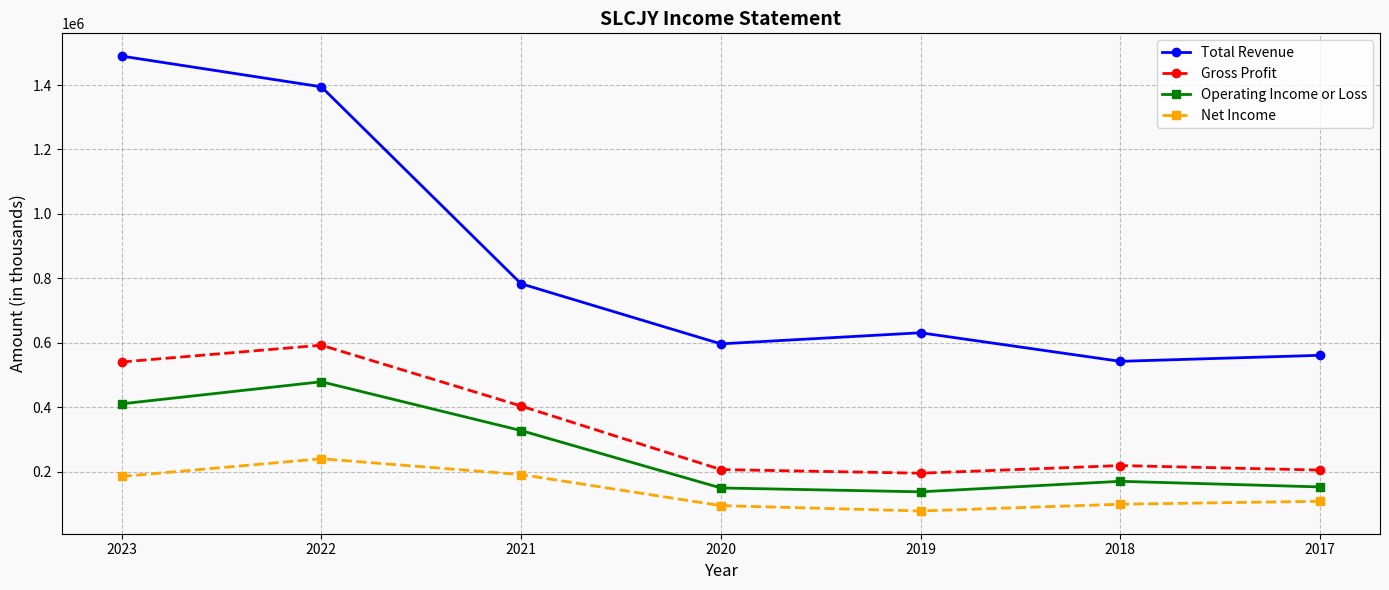

True or false: Operating Income or Loss and Gross Profit cross at least once.

False